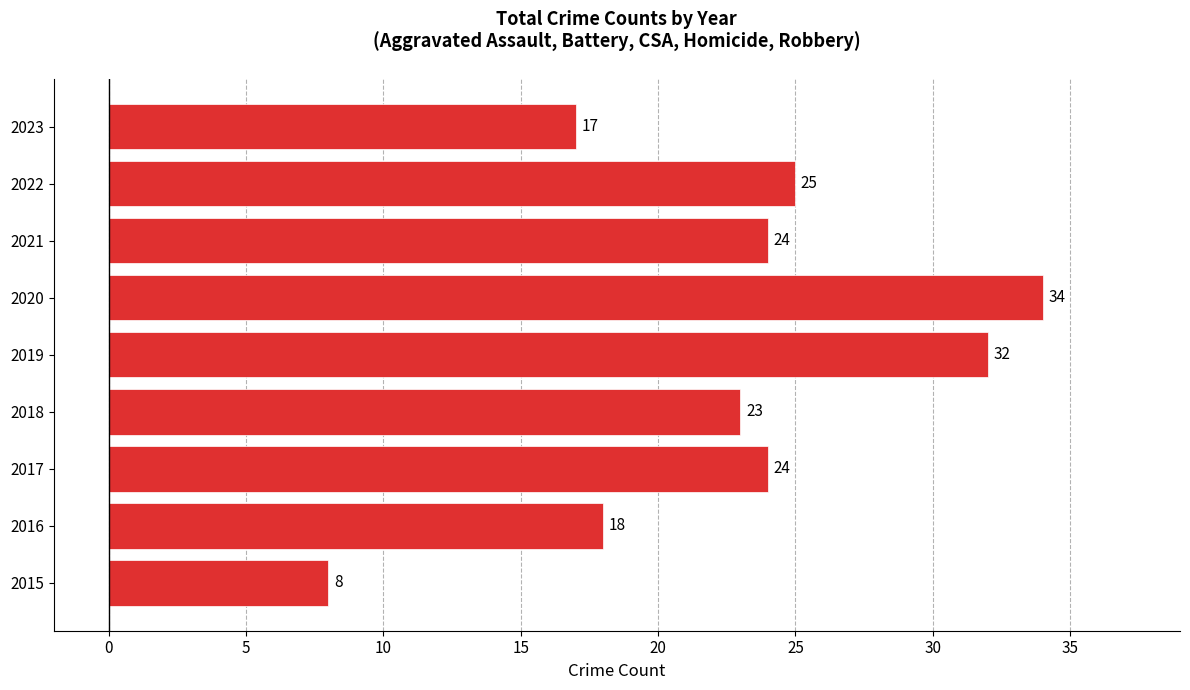

Count the number of data series in this chart.

1